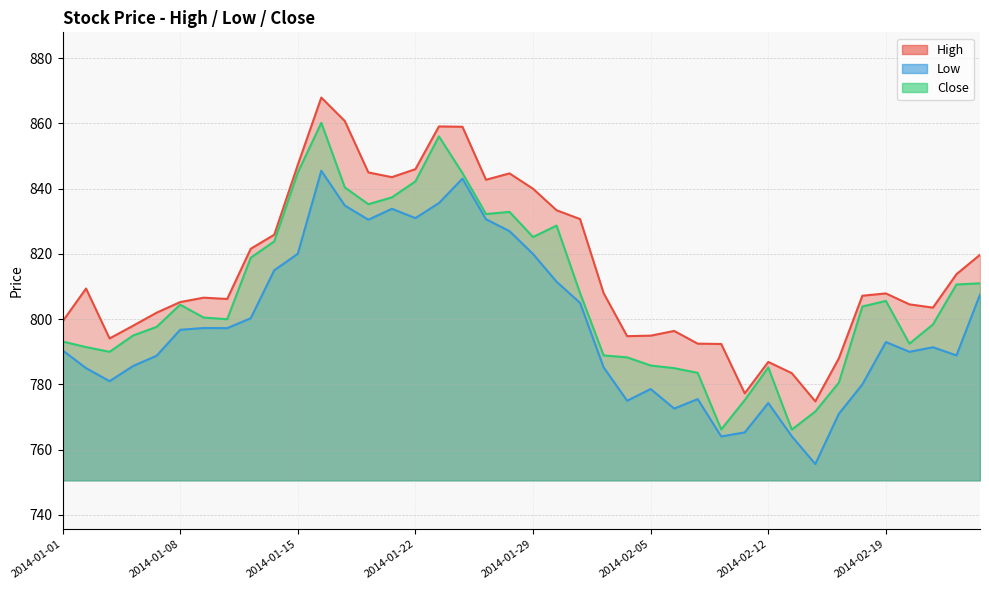

True or false: High has a value of 1250.9 at 2014-01-07.

False